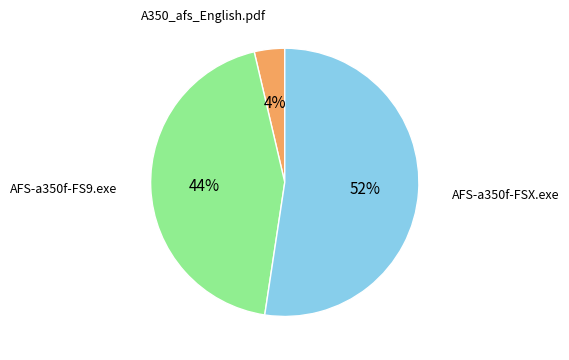

Is there a majority slice in this chart?

Yes